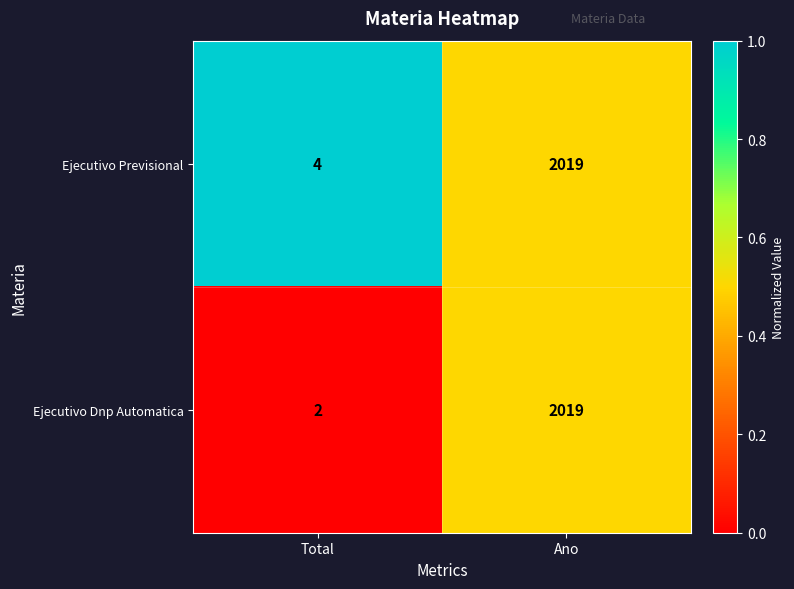

How many data points in Ejecutivo Dnp Automatica are less than 2019?

1